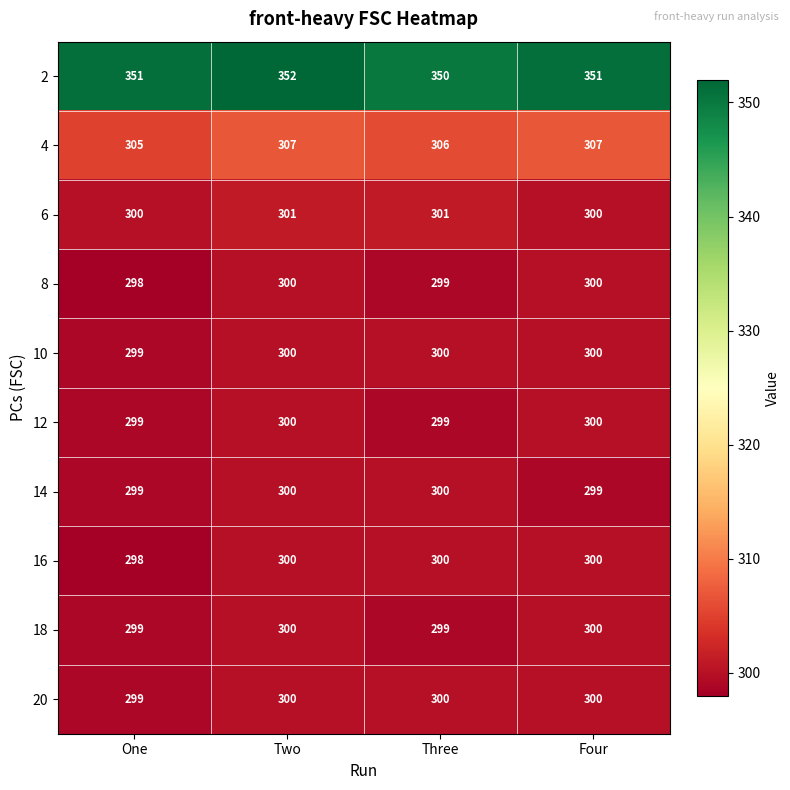

Which category has the lowest value across all series?

One